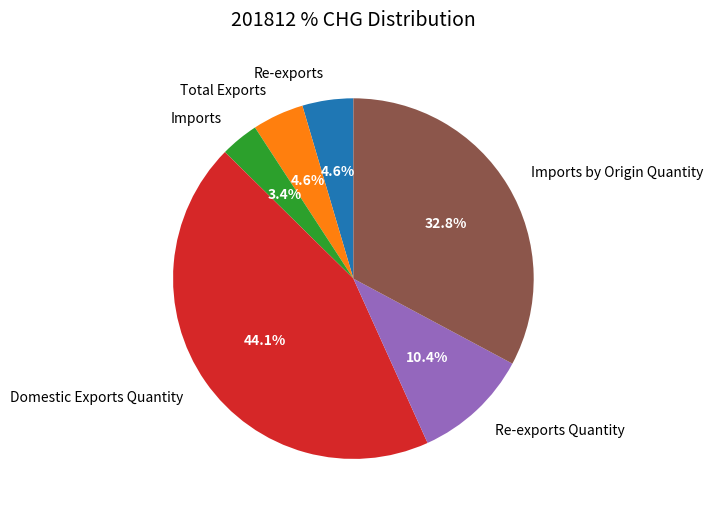

What is the smallest slice in the pie chart?

Imports